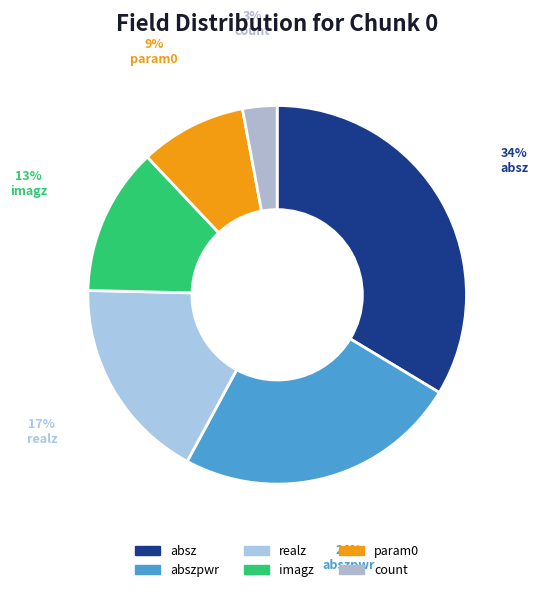

Which slice is the smallest?

count